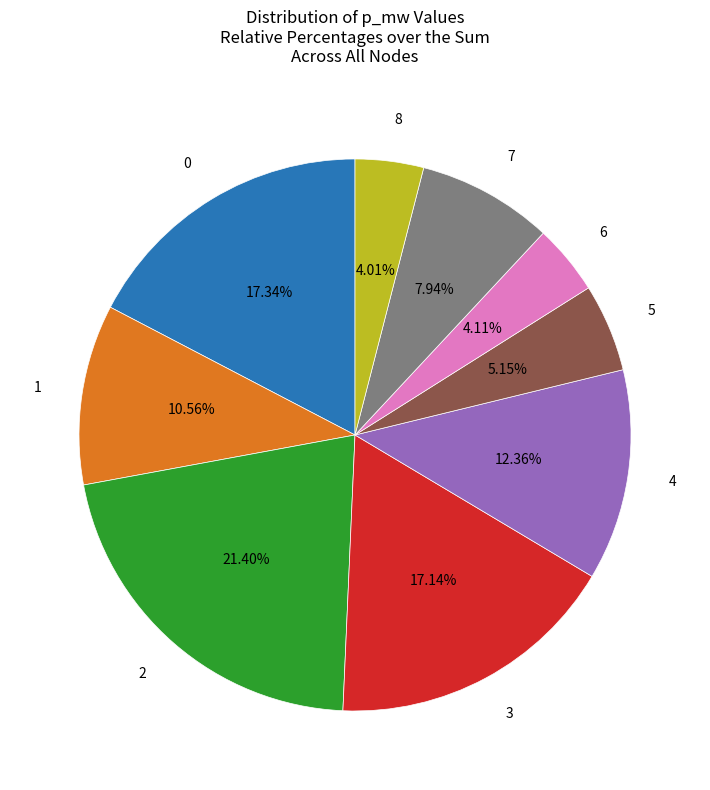

Is there any slice that represents more than half of the pie?

No